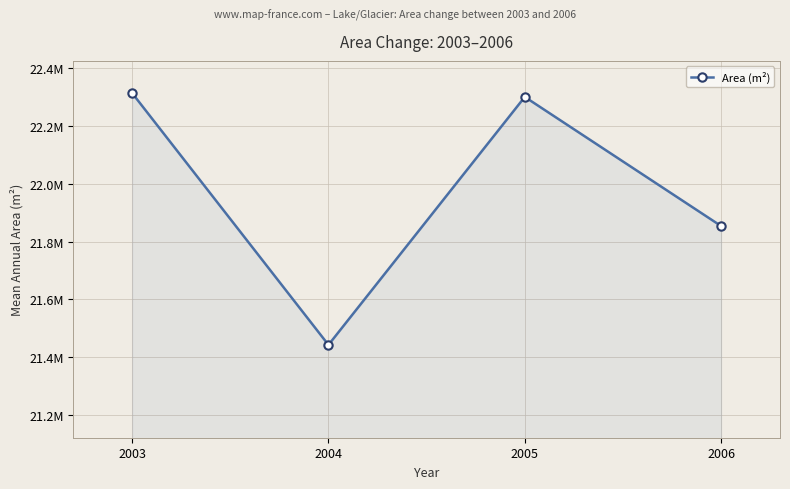

The chart shows a value of 21442050.0 at 2004. True or false?

True